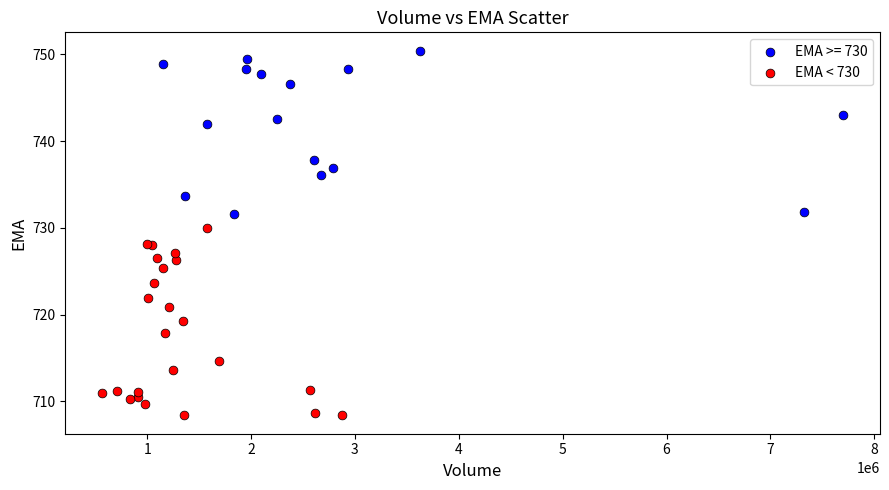

Which series has the widest spread of Y values?

EMA < 730